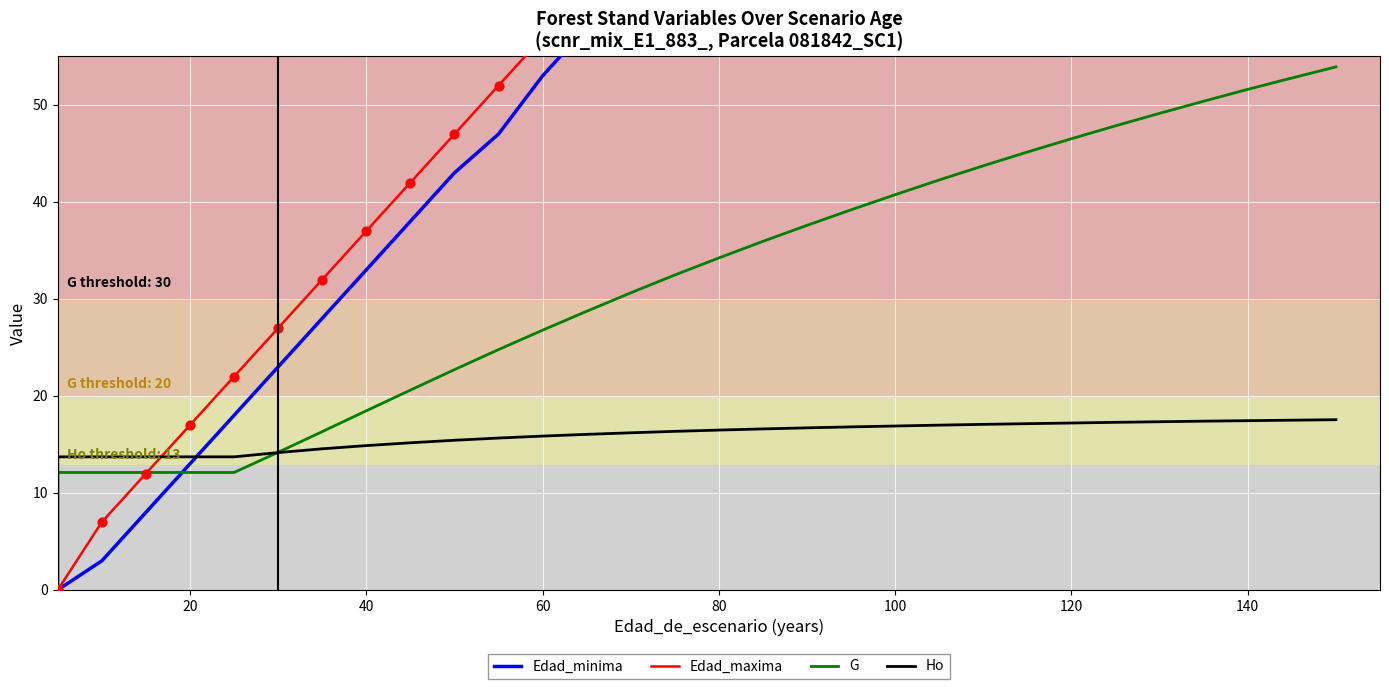

Is the value of Edad_maxima at 27 greater than the value of G at 27?

Yes